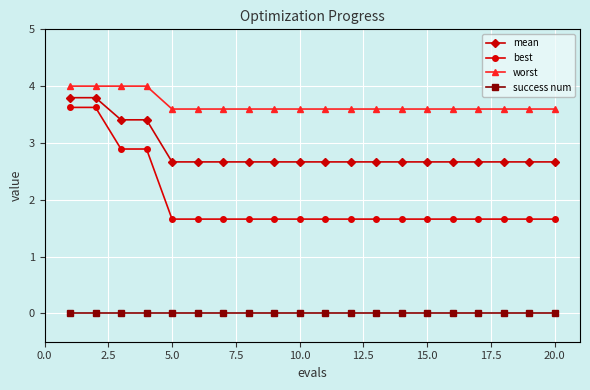

List the series in order of their overall mean, highest first.

worst, mean, best, success num